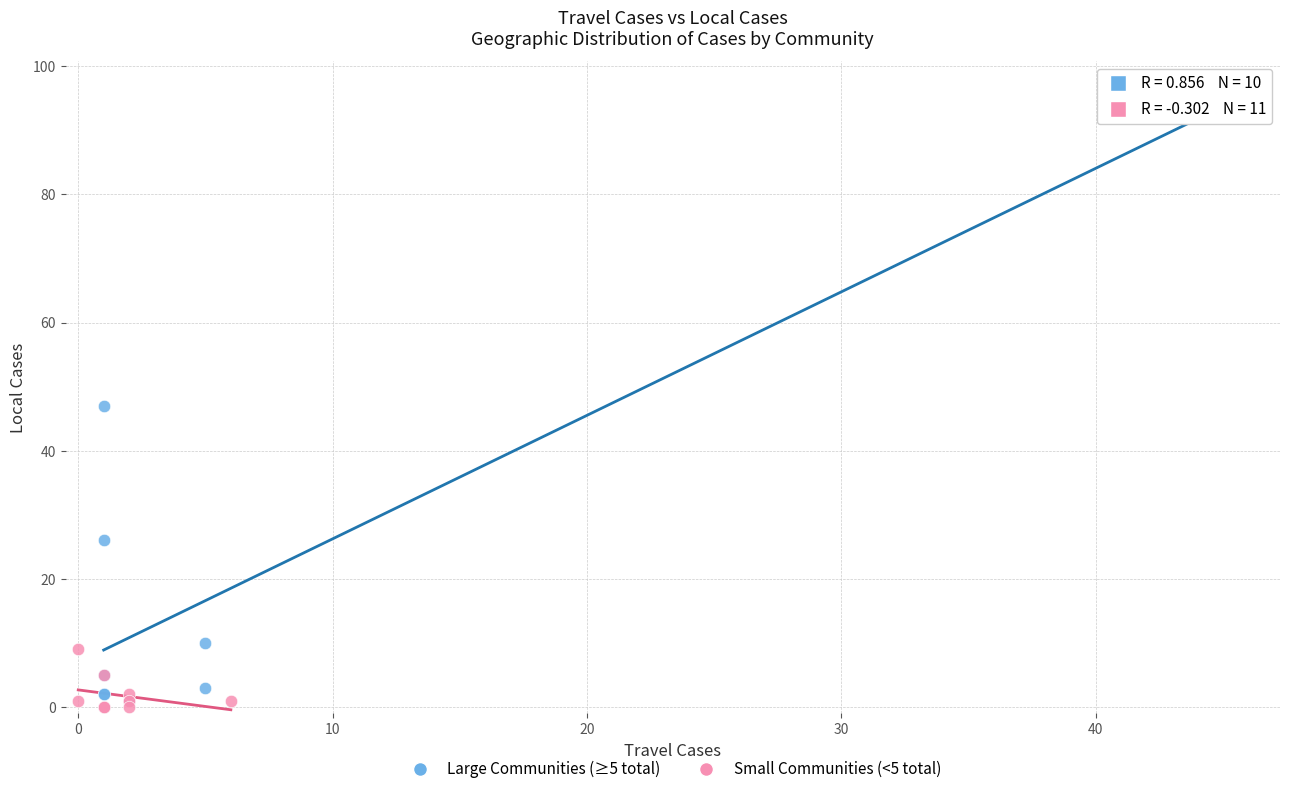

What are all the series names shown in the legend?

Large Communities (≥5 total), Small Communities (<5 total)